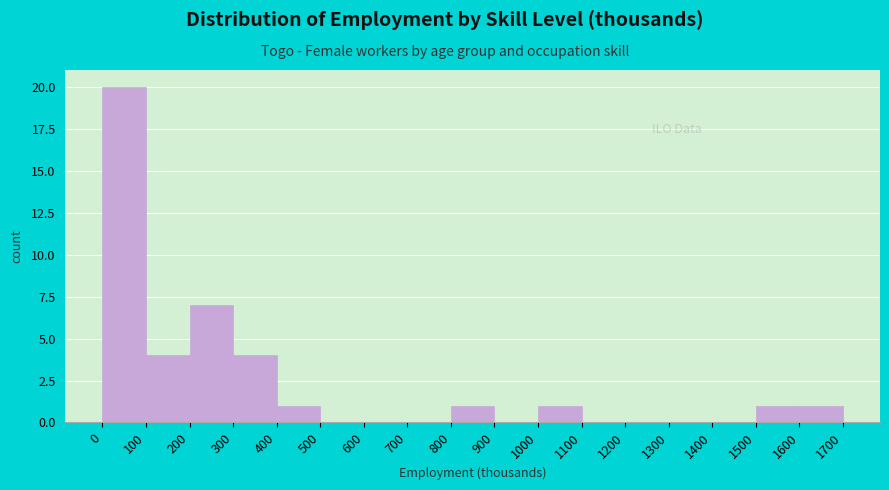

Which range on the x-axis has the tallest bar?

0 to 100